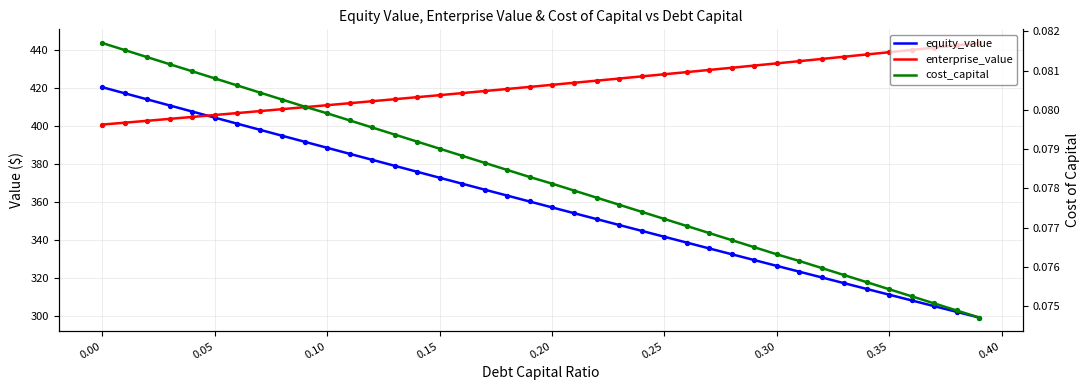

What are all the series names shown in the legend?

equity_value, enterprise_value, cost_capital